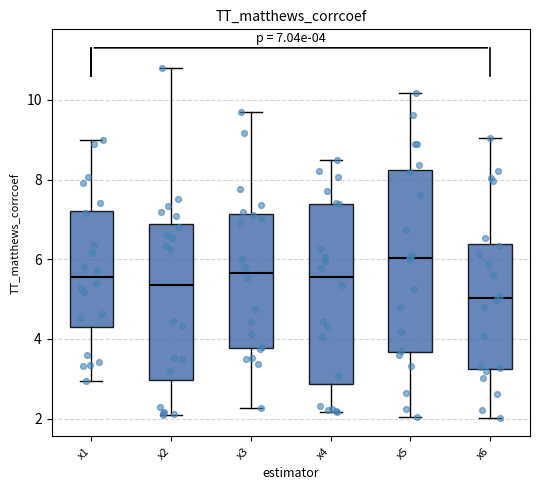

Which box's median line is the lowest?

x6